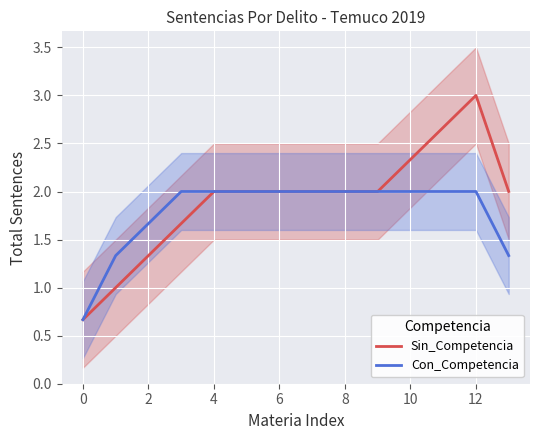

The Sin_Competencia series shows 0.5 at 9. True or false?

False